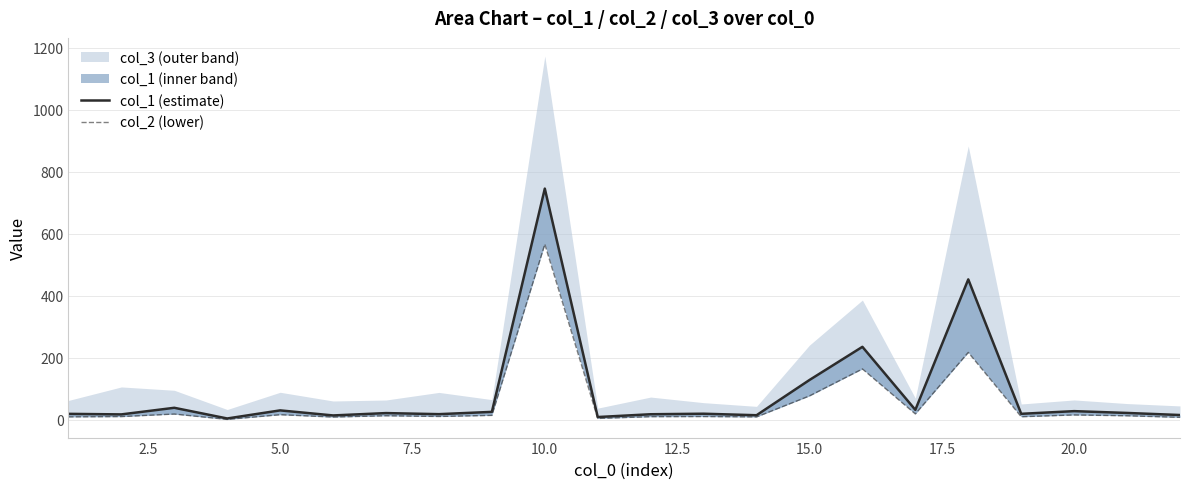

How many data points in col_2 (lower) are above 13?

11